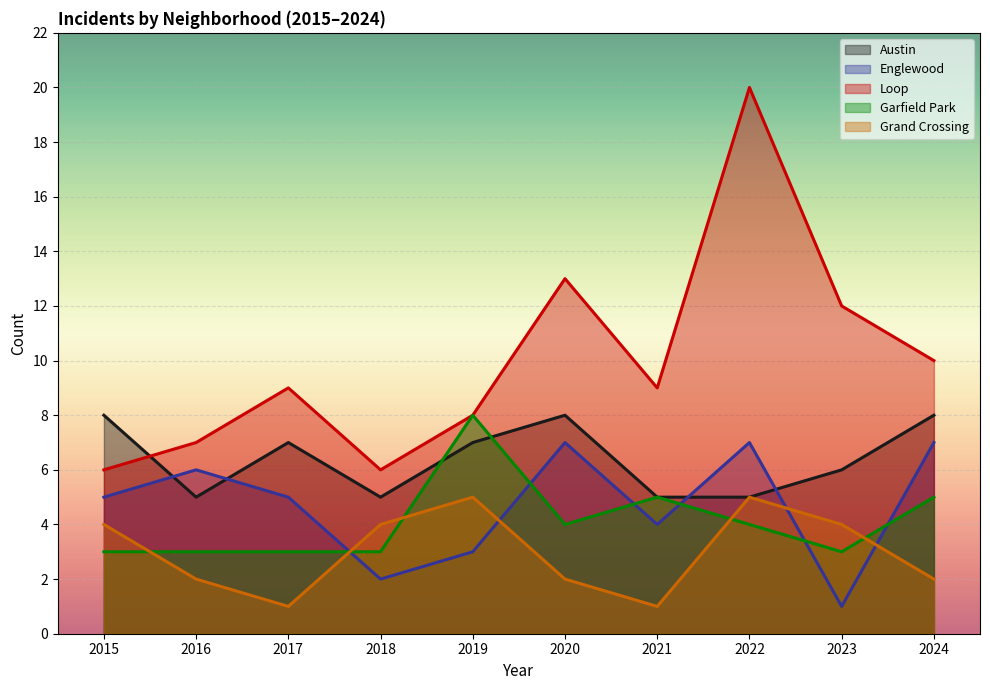

Reading left to right, list all the values displayed in this chart.

Austin: 8	5	7	5	7	8	5	5	6	8
Englewood: 5	6	5	2	3	7	4	7	1	7
Loop: 6	7	9	6	8	13	9	20	12	10
Garfield Park: 3	3	3	3	8	4	5	4	3	5
Grand Crossing: 4	2	1	4	5	2	1	5	4	2